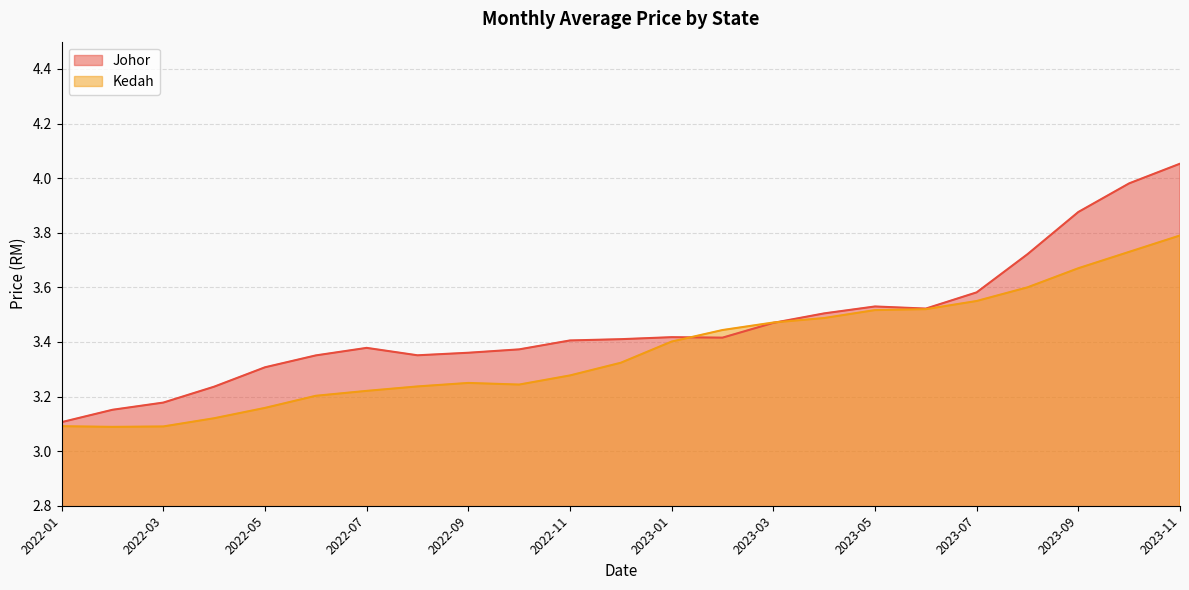

The value of Johor at 2023-01 is 0.9. True or false?

False